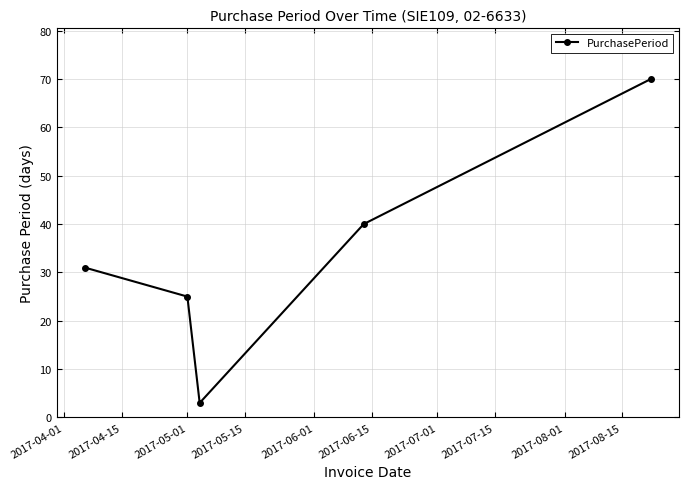

Count the number of categories in the chart.

5